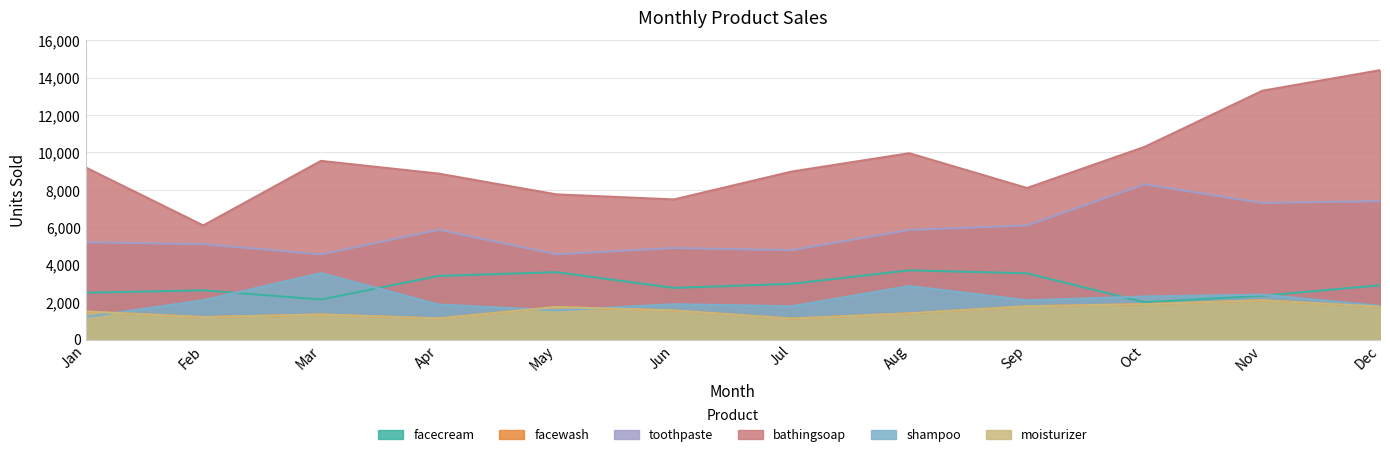

What are all the series names shown in the legend?

facecream, facewash, toothpaste, bathingsoap, shampoo, moisturizer